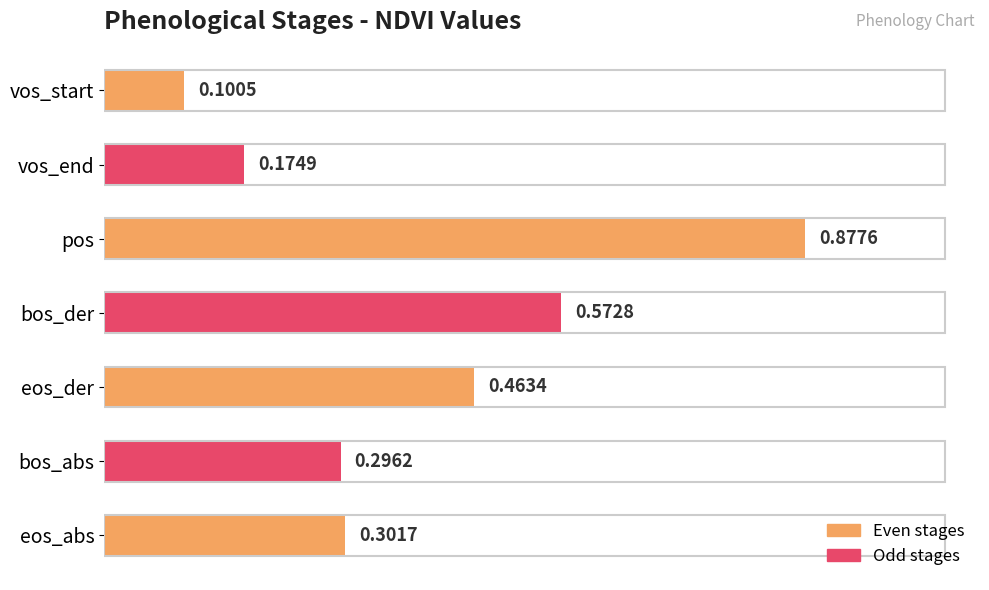

Which category has the highest value across all series?

pos